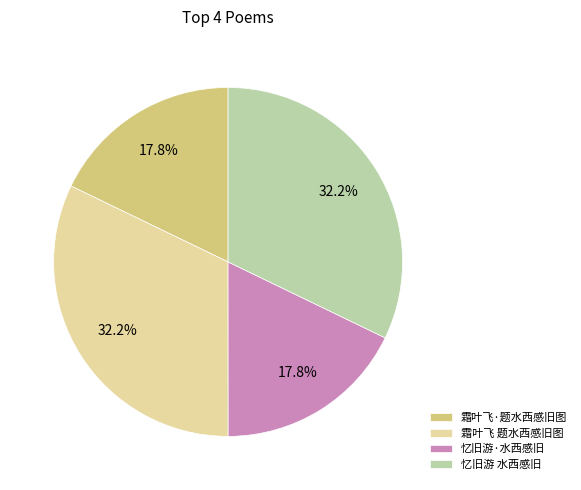

Does 忆旧游·水西感旧 account for over 50% of the chart?

No